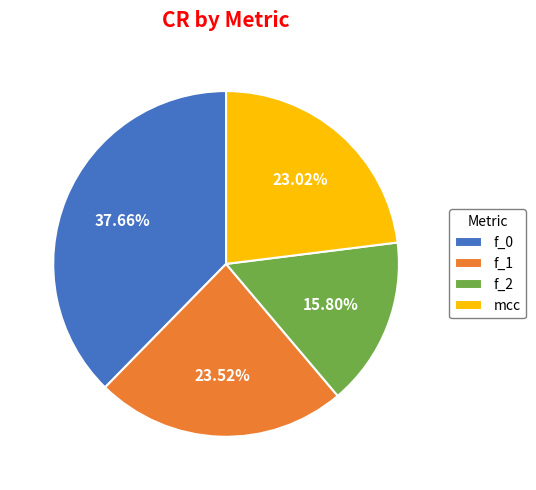

What percentage is NOT represented by f_2?

84.2%